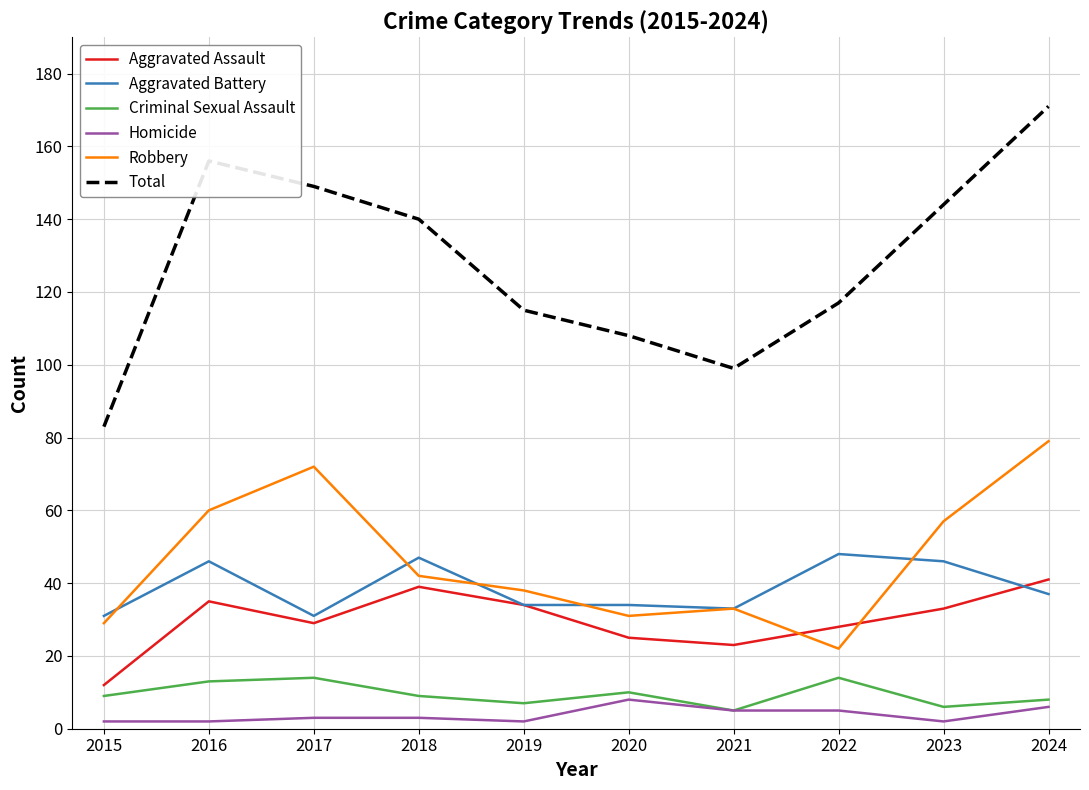

What is the spread (max minus min) of values at 2015?

81